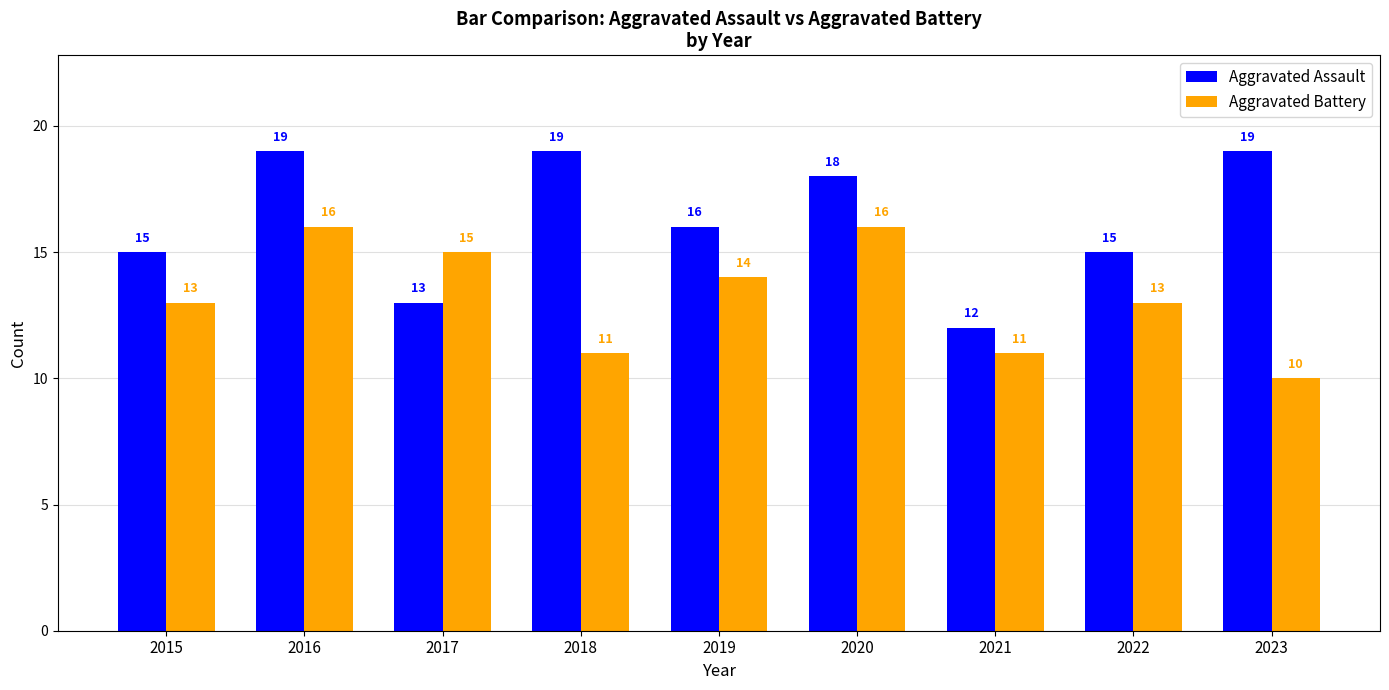

True or false: Aggravated Battery has a value of 4 at 2020.

False